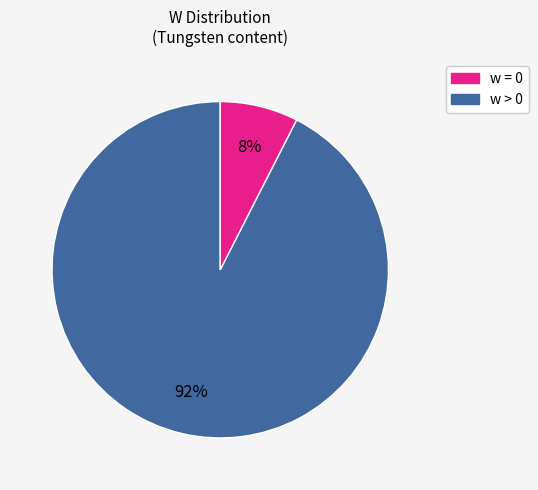

How many segments does this pie chart have?

2